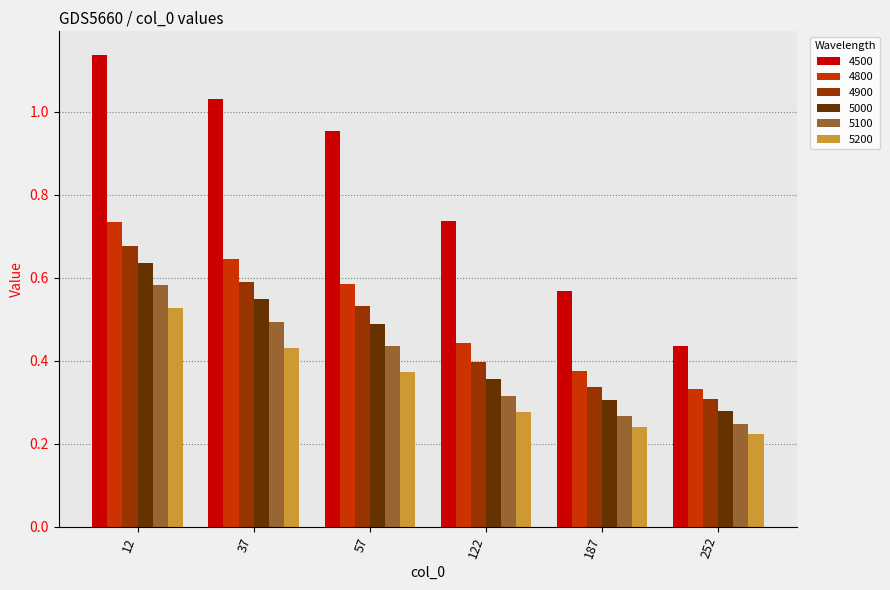

List the labels in order of 4500 value, smallest first.

252, 187, 122, 57, 37, 12